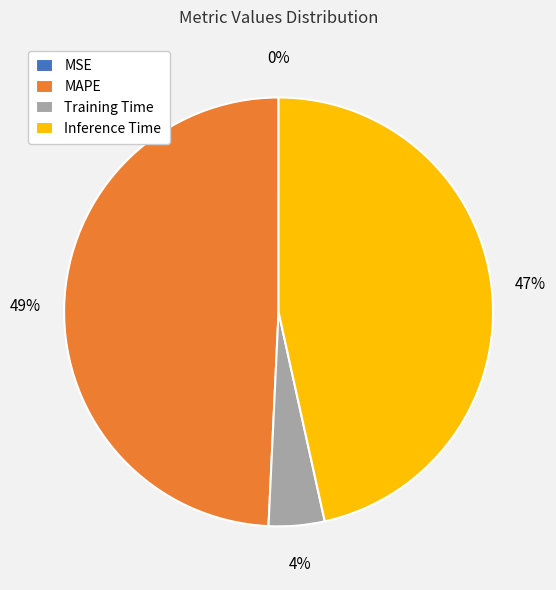

What is the largest slice in the pie chart?

MAPE